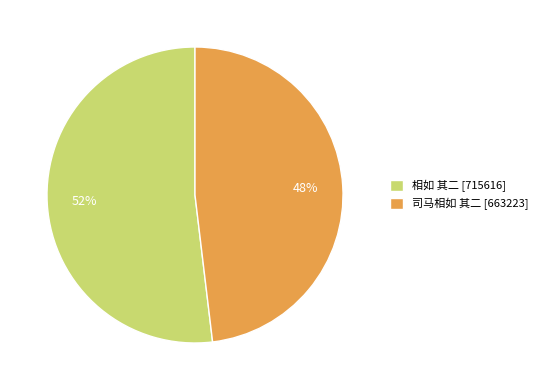

Approximately how many times larger is the value at 司马相如 其二 compared to 相如 其二?

0.9